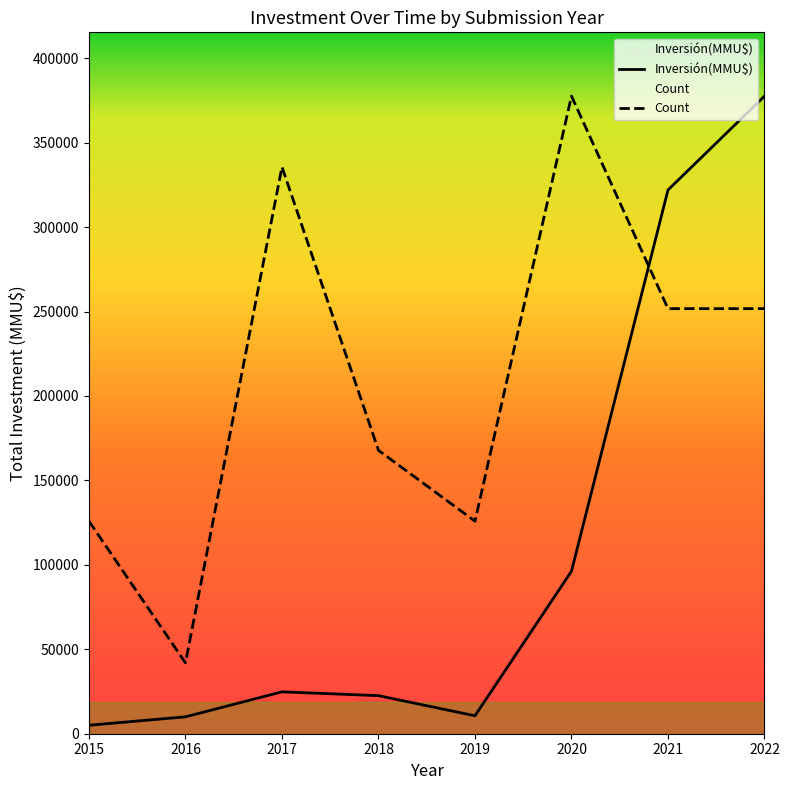

Is this an area chart (filled region under the line)?

No